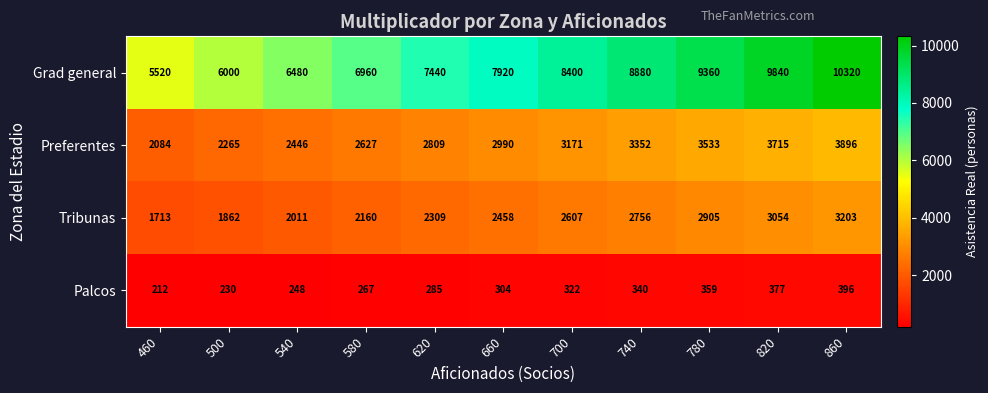

At which category is the sum across all series the highest?

860